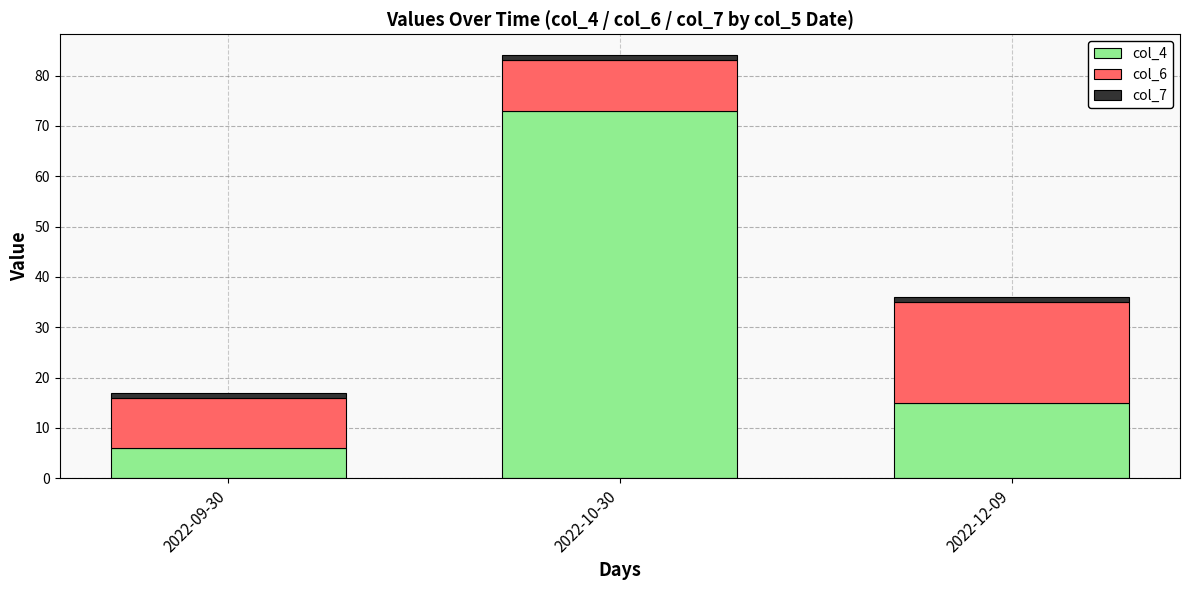

At which category is the sum across all series the highest?

2022-10-30